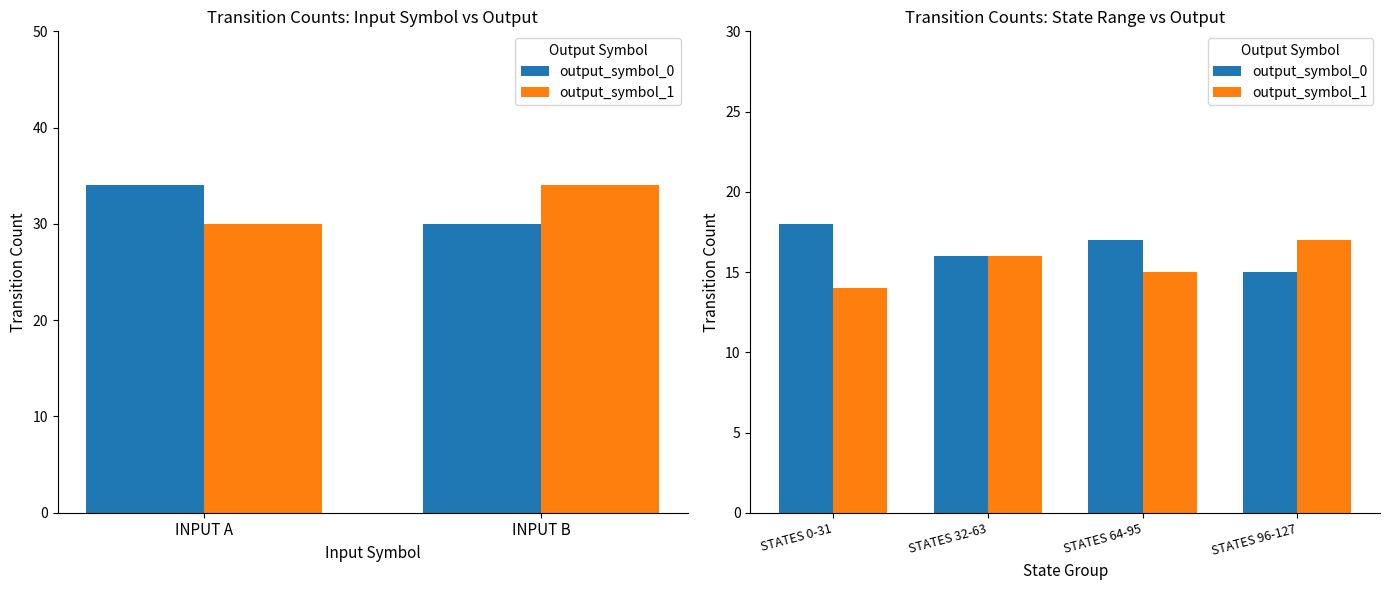

Which series has the largest range (max minus min)?

output_symbol_0